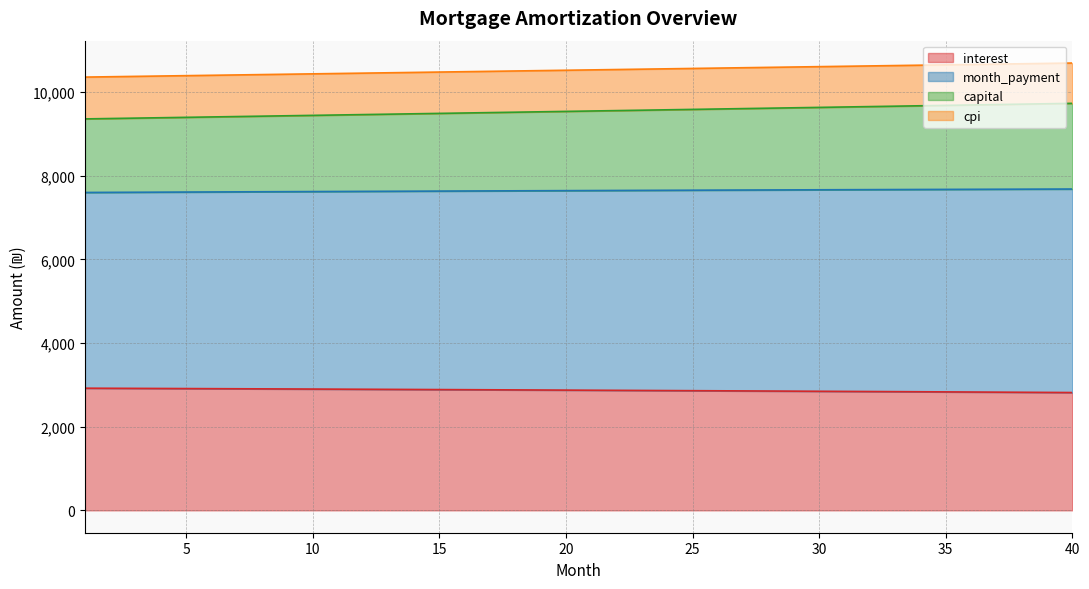

Is the value of month_payment at 21 greater than the value of interest at 5?

Yes